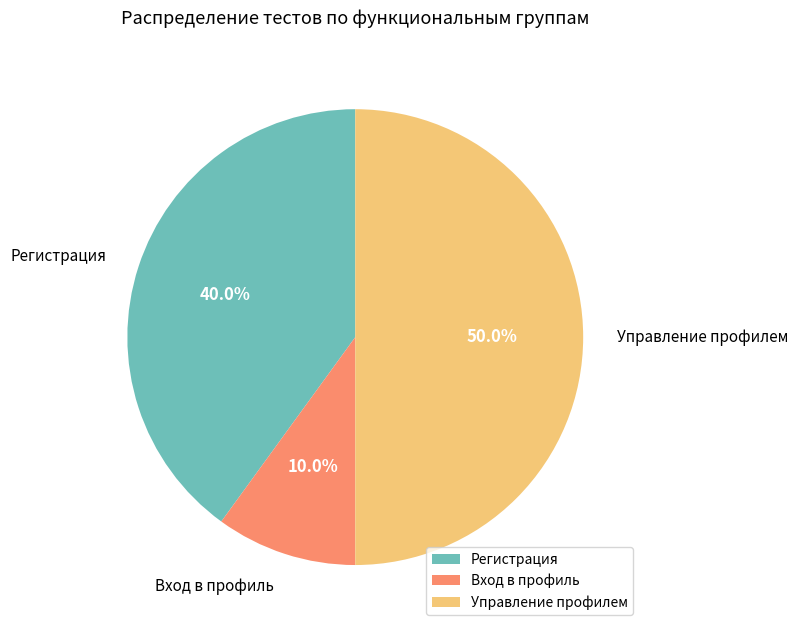

How many segments does this pie chart have?

3